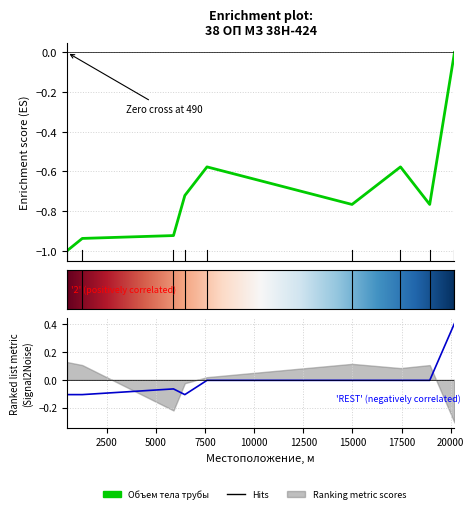

Between 1 and 9, which series saw the biggest shift?

Объем тела трубы, м3